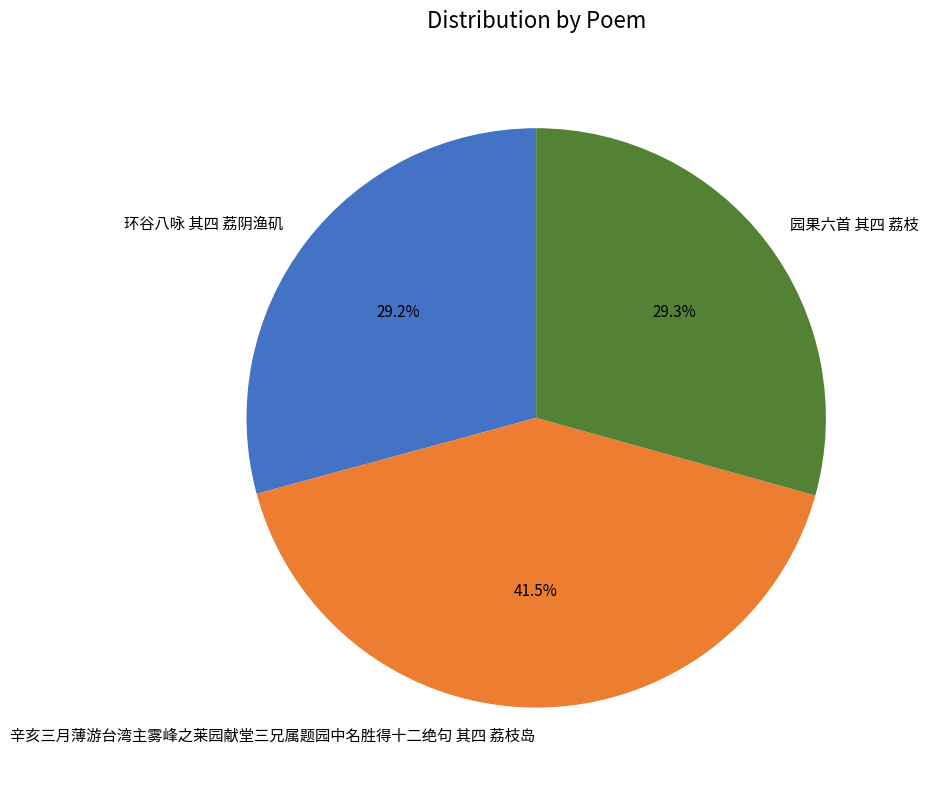

What percentage is NOT represented by 环谷八咏 其四 荔阴渔矶?

70.8%